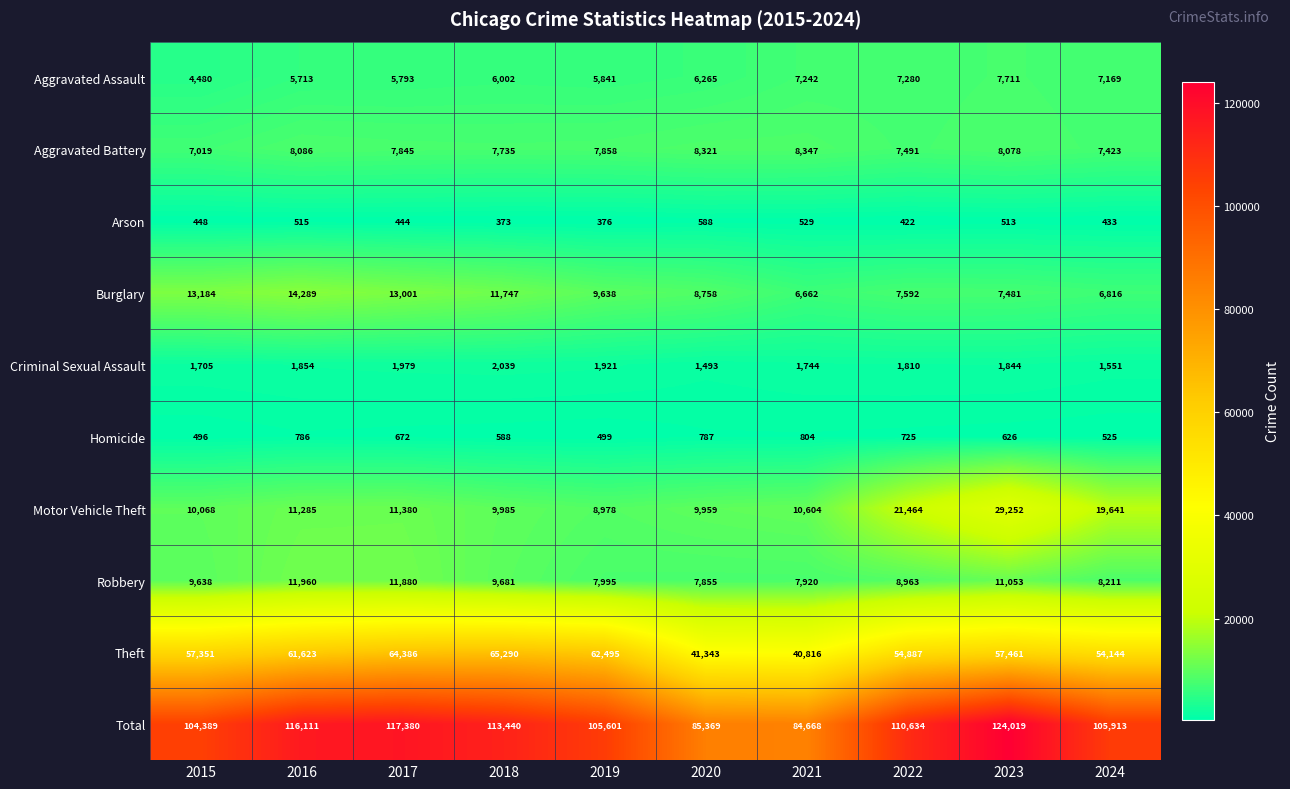

List the series in order of their peak value, highest first.

Total, Theft, Motor Vehicle Theft, Burglary, Robbery, Aggravated Battery, Aggravated Assault, Criminal Sexual Assault, Homicide, Arson